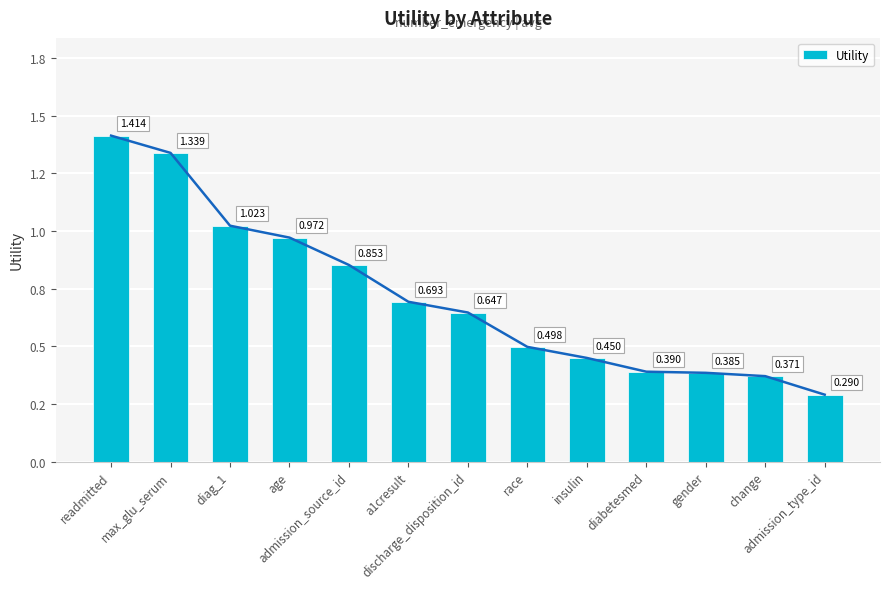

How many categories are shown in the chart?

13